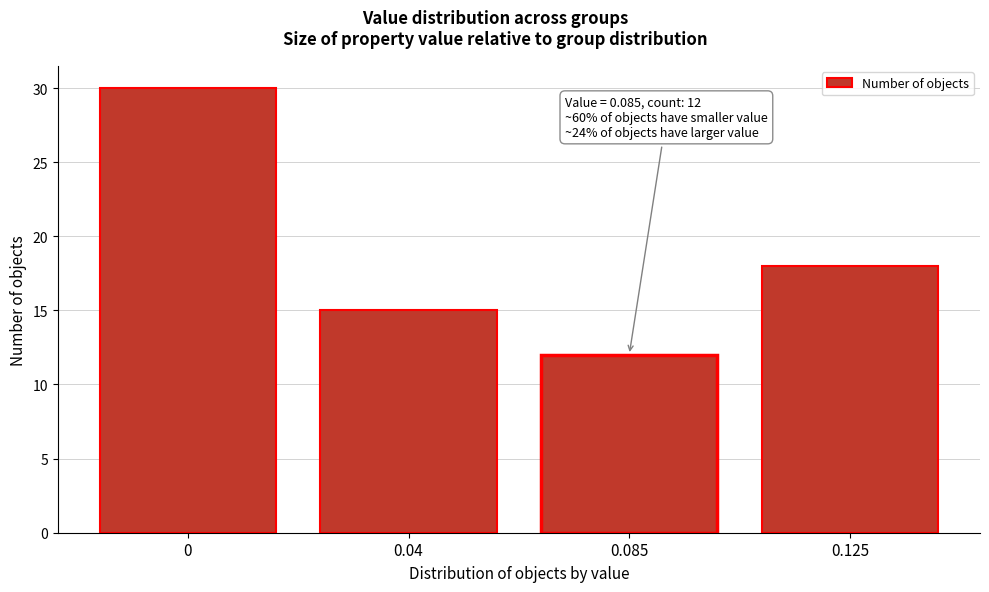

Reading right to left, extract all data points from this chart.

0.125=18	0.085=12	0.04=15	0=30